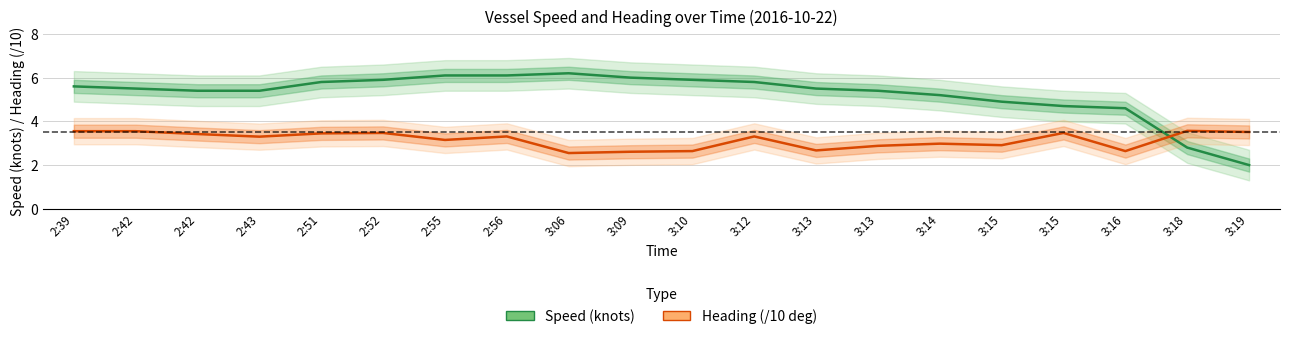

Which series has the largest total across all categories?

Speed (knots)